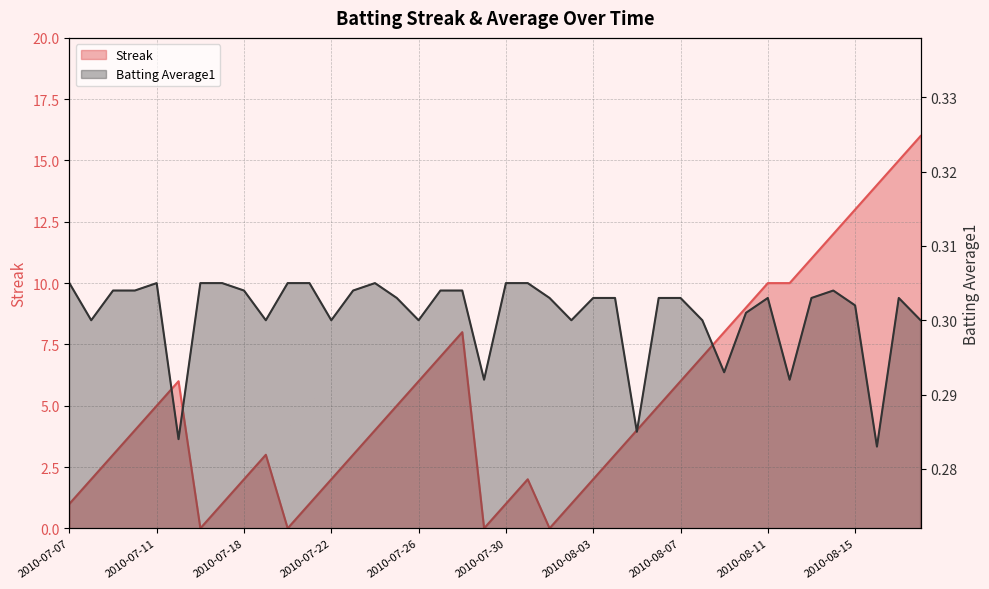

List the series in order of their peak value, lowest first.

Batting Average1, Streak